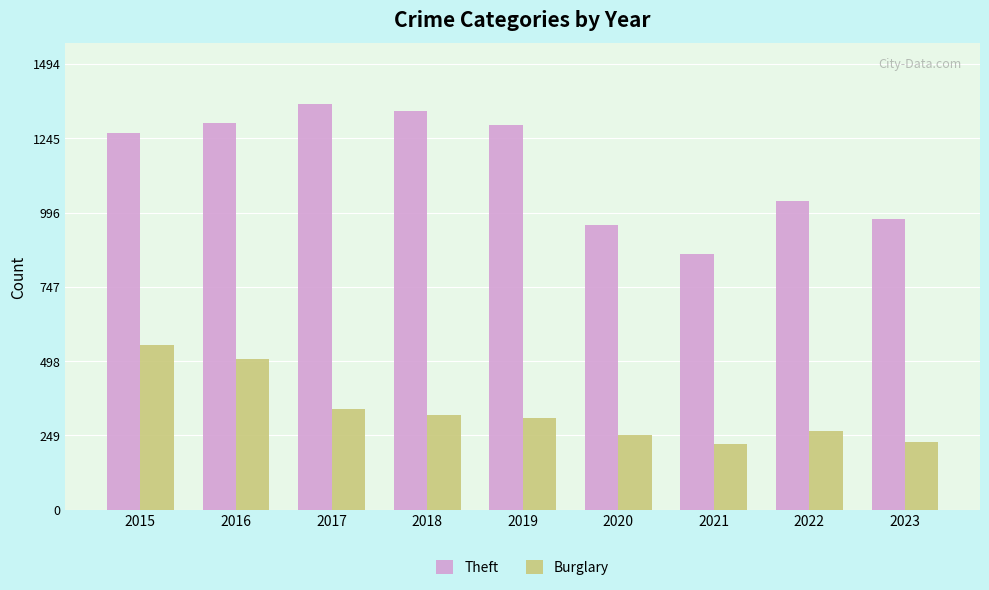

What is the difference between the Burglary values at 2021 and 2019?

88